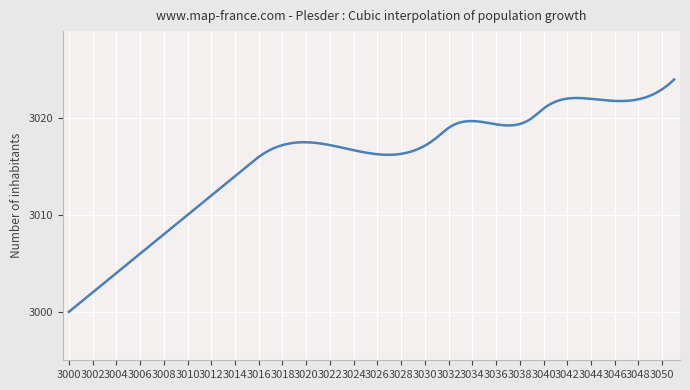

What is the minimum value shown in the chart?

3000.0